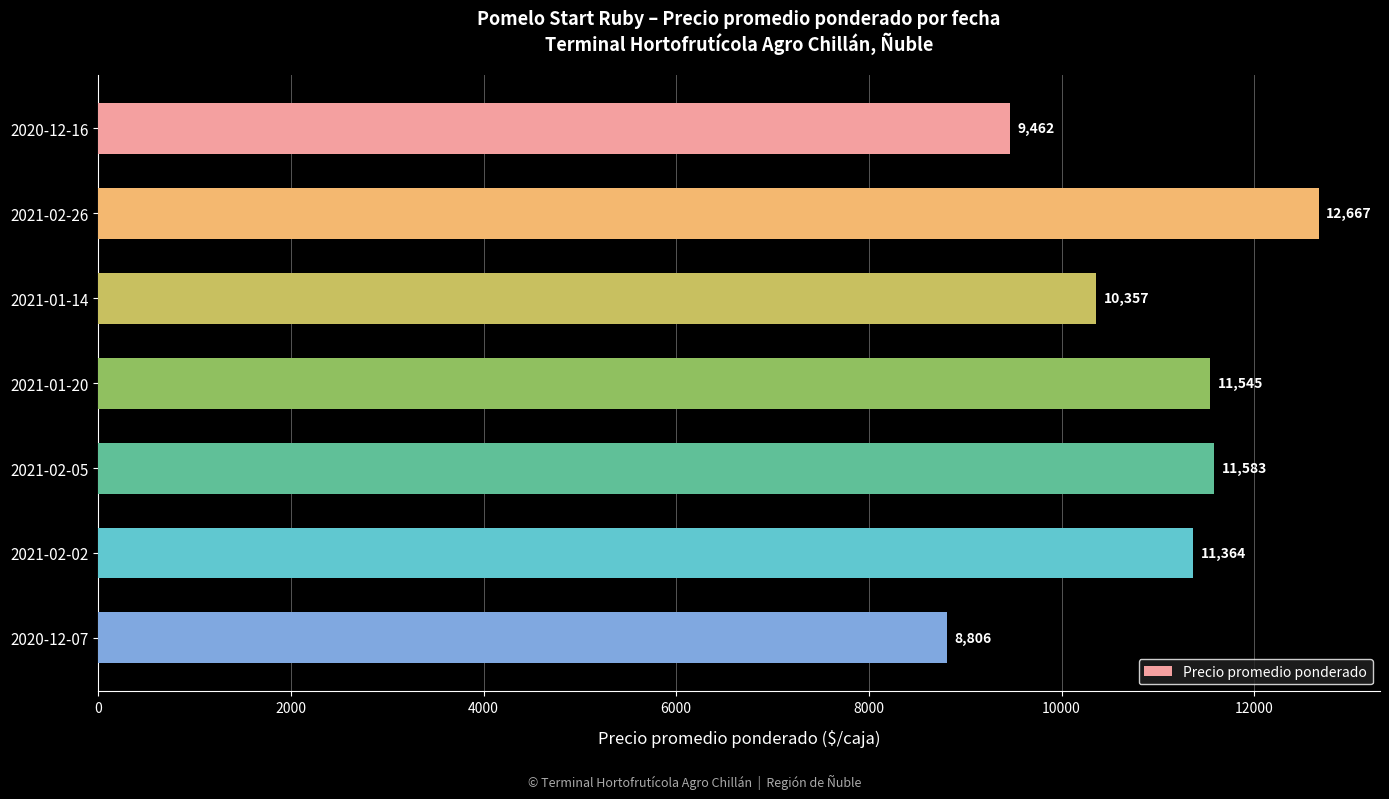

How many values are below 11364?

3